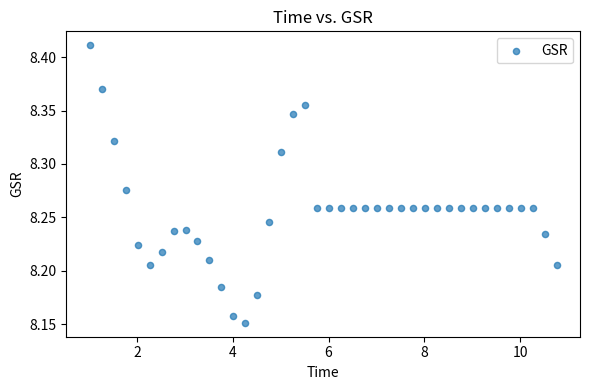

What is the range of Y values (max minus min)?

0.3